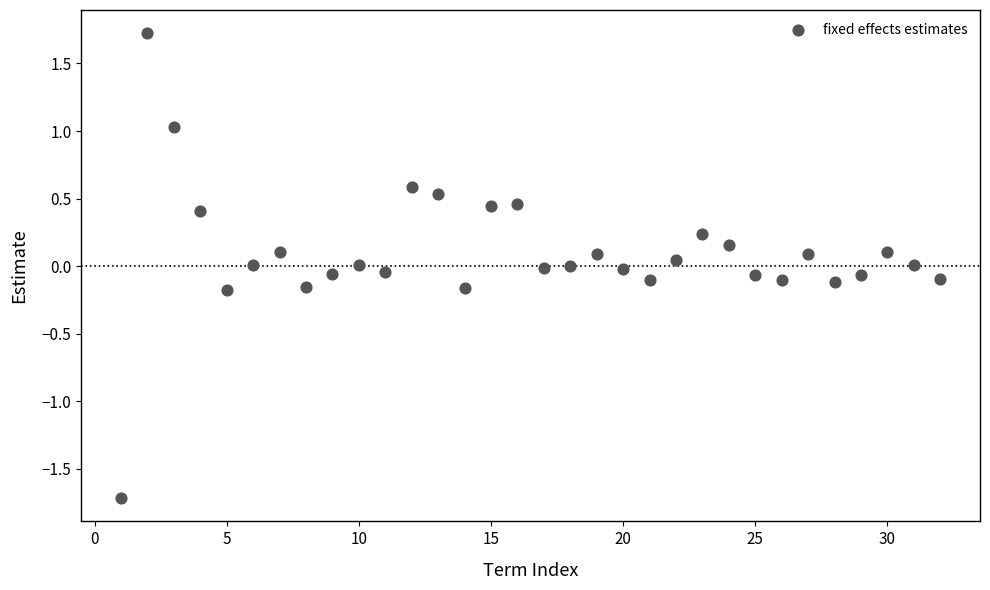

What is the range of X values (max minus min)?

31.0